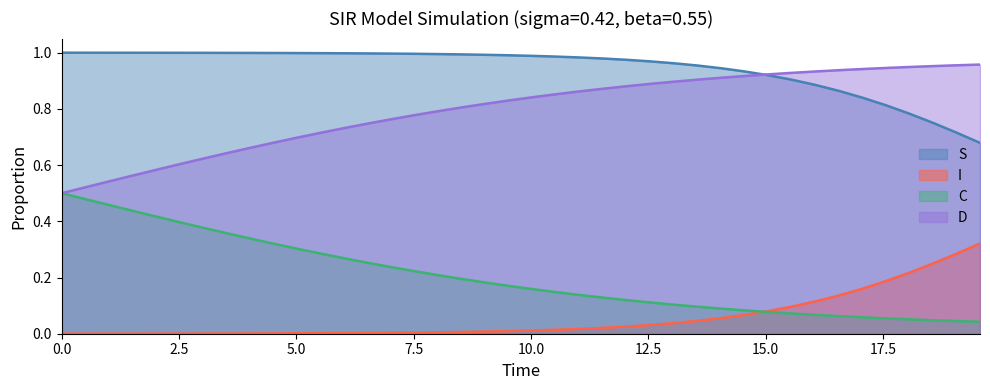

Which series has the largest total across all categories?

S